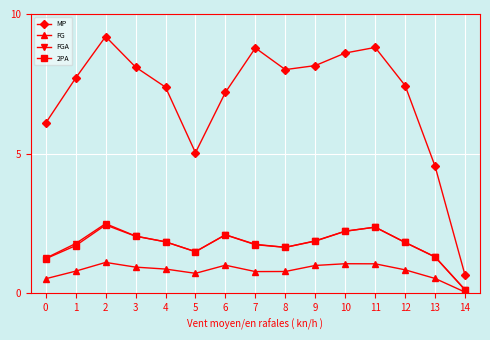

What is the difference between the second highest and second lowest values in the FGA series?

1.1